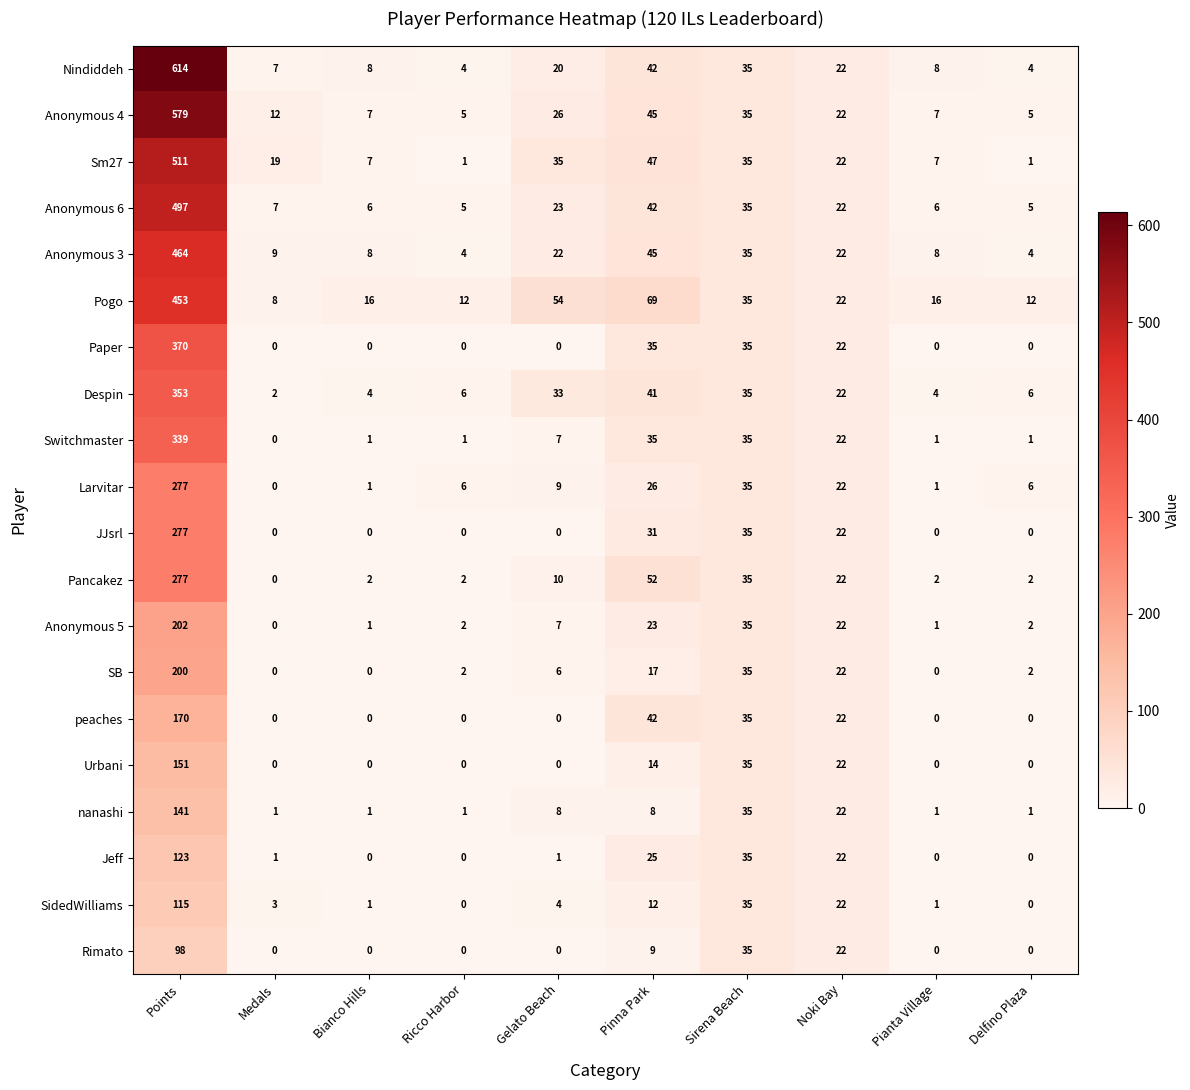

Where is Anonymous 3 nearest to the value 234?

Pinna Park